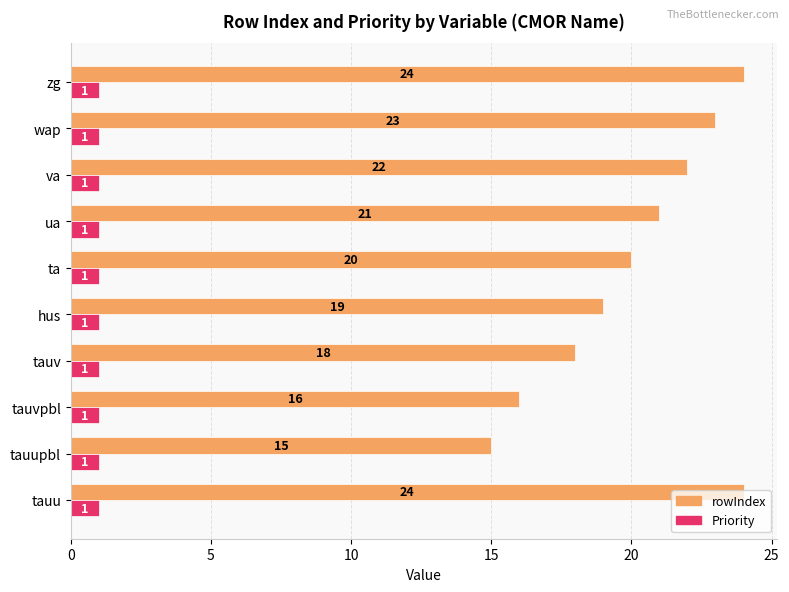

Which series changed the most between tauupbl and hus?

rowIndex